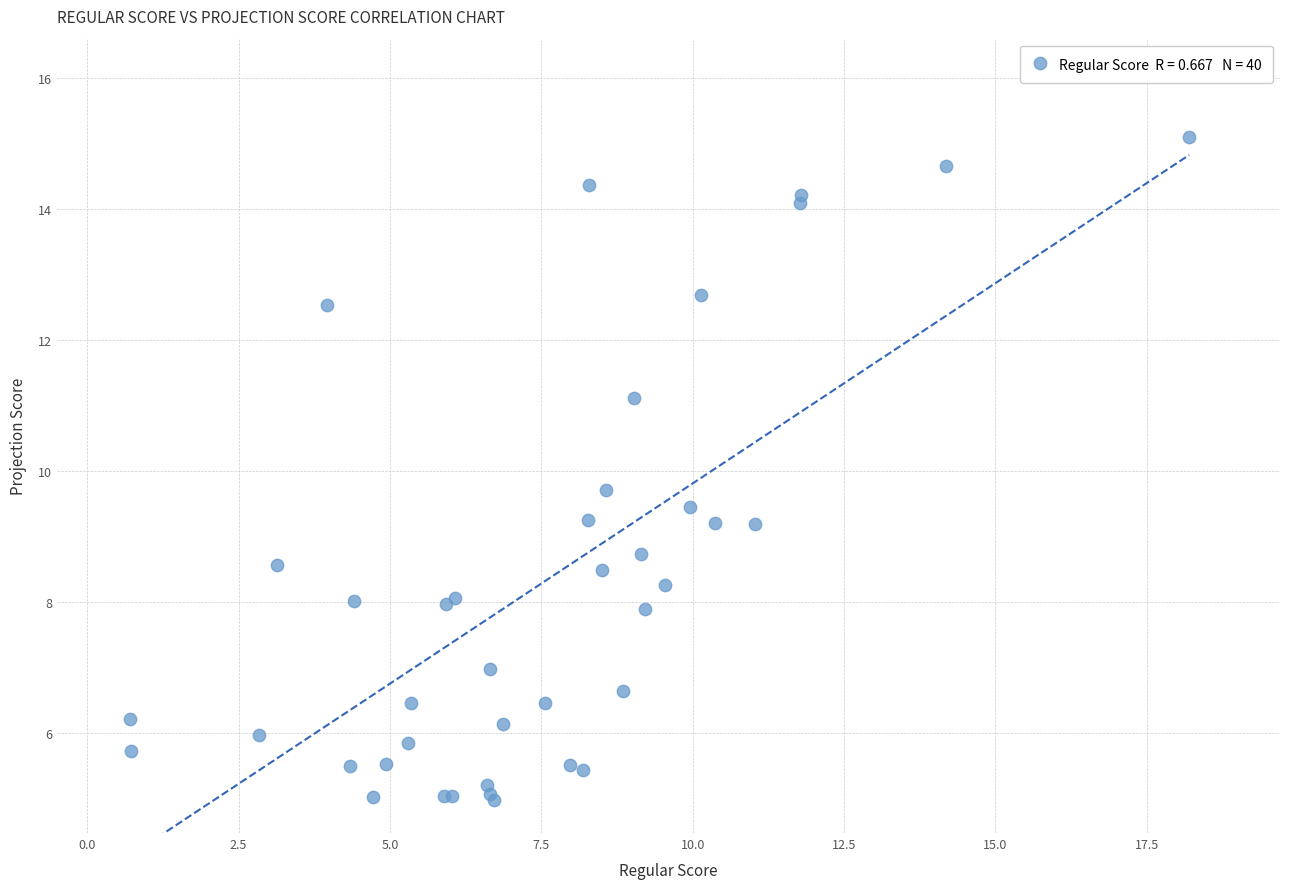

What Y value in the scatter plot is closest to 10?

9.7